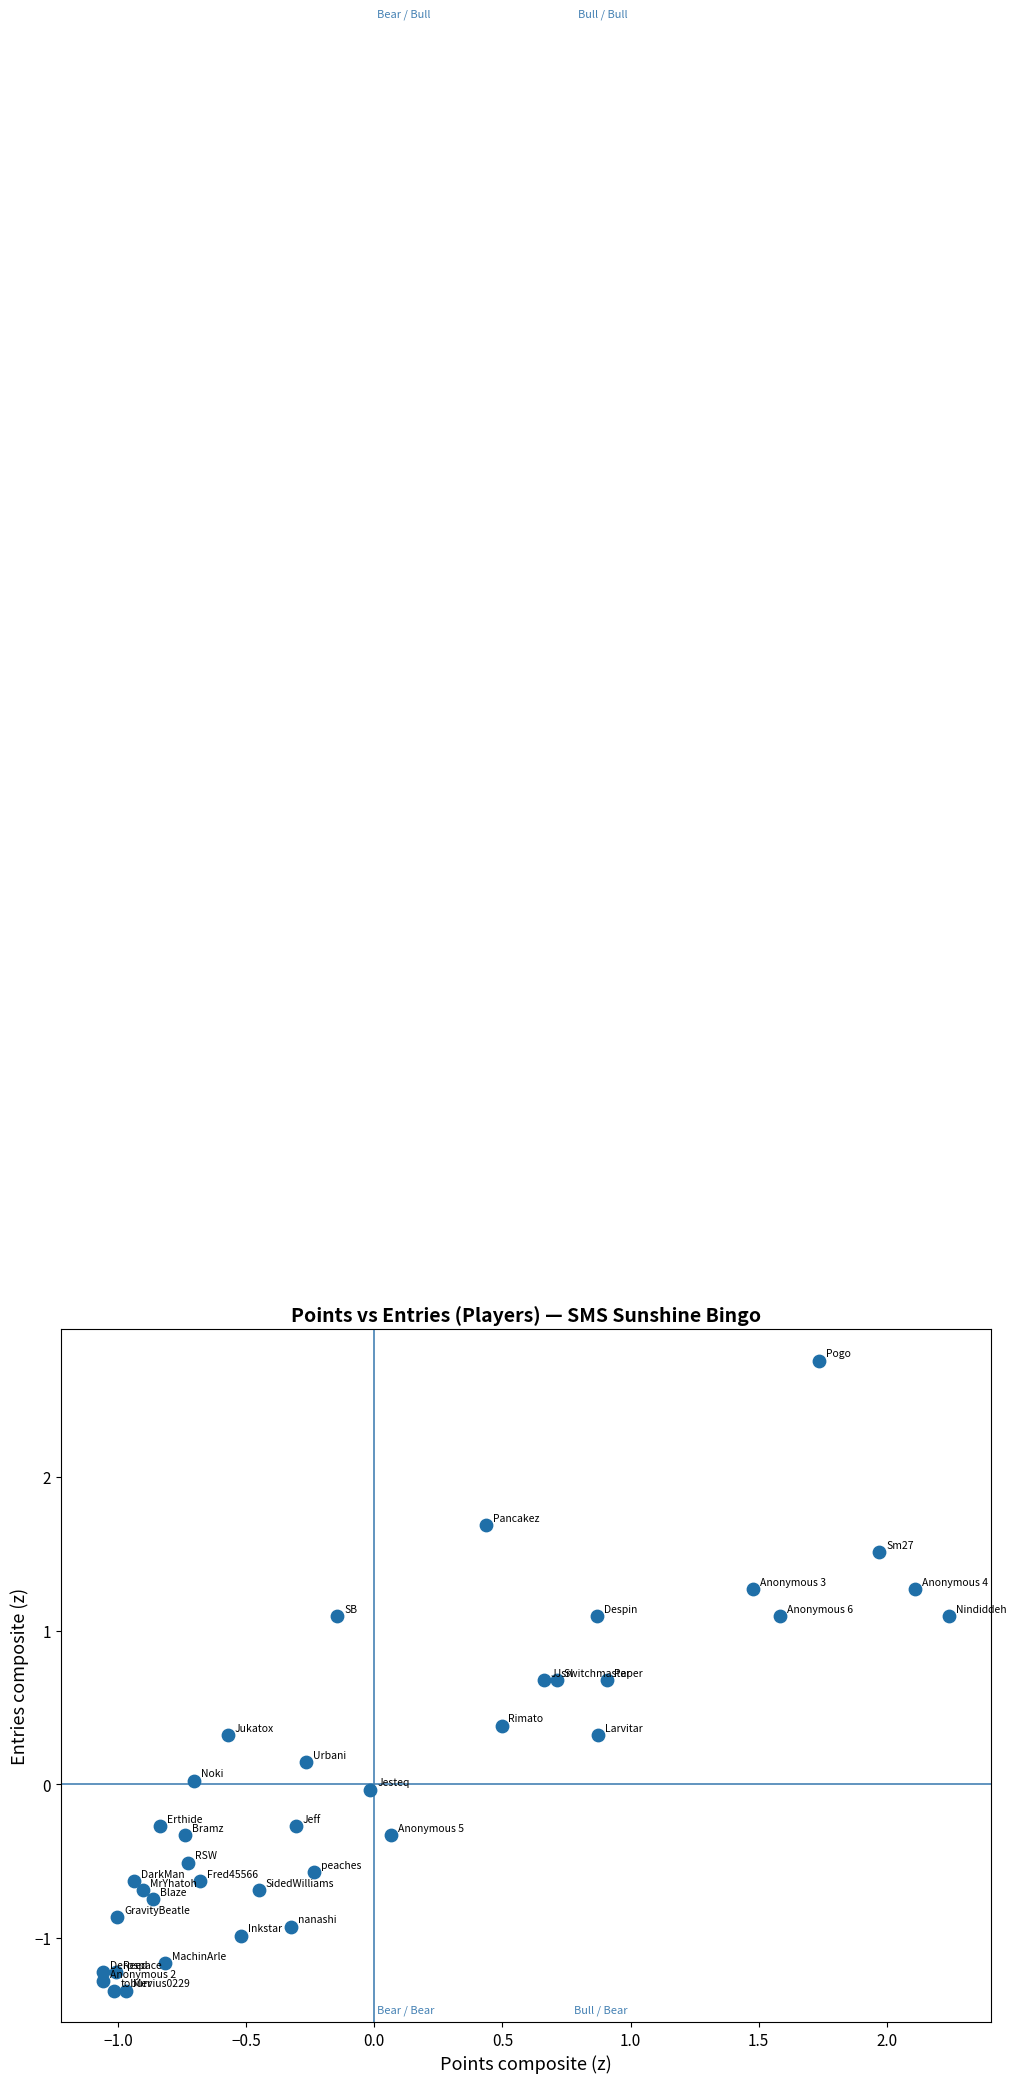

What is the range of X values (max minus min)?

3.3